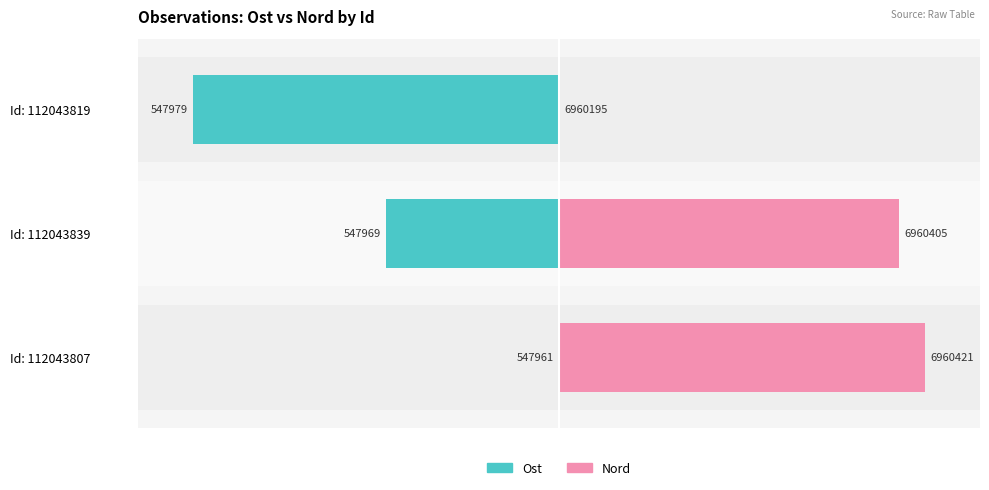

How many values in the Ost (normalized) series are below -47?

2